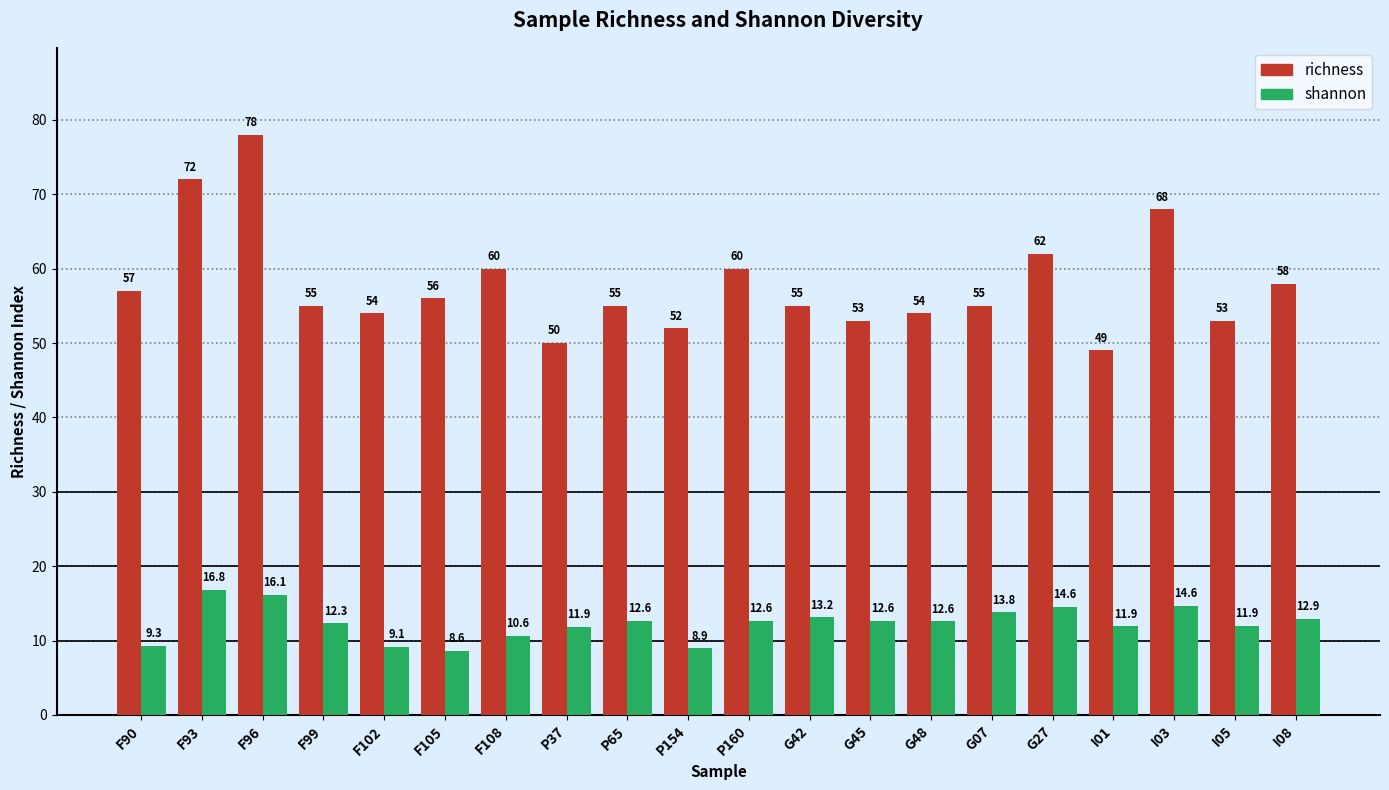

What is the label of the 6th bar from the left?

F105